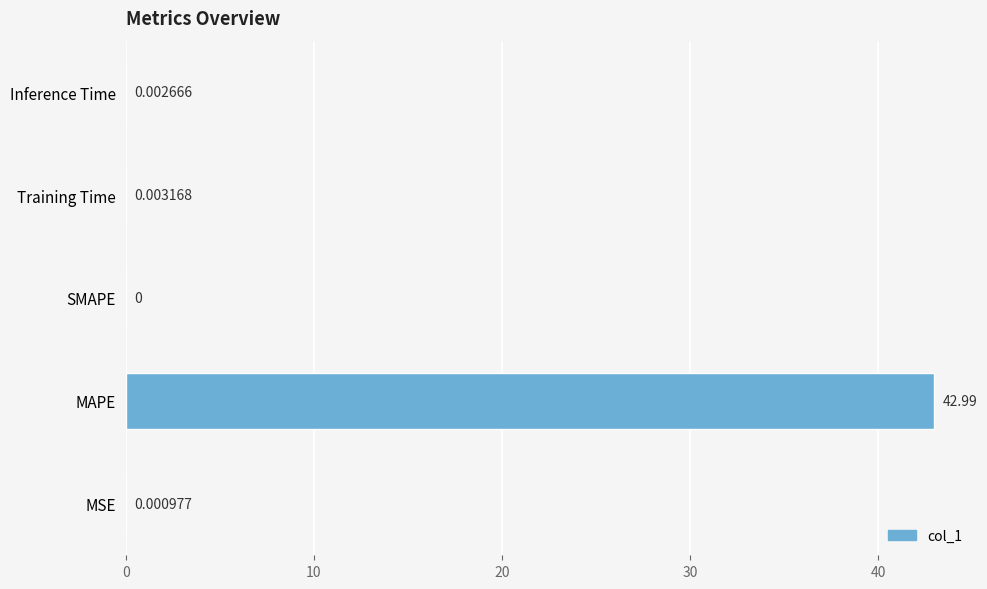

Which category has the highest value across all series?

MAPE